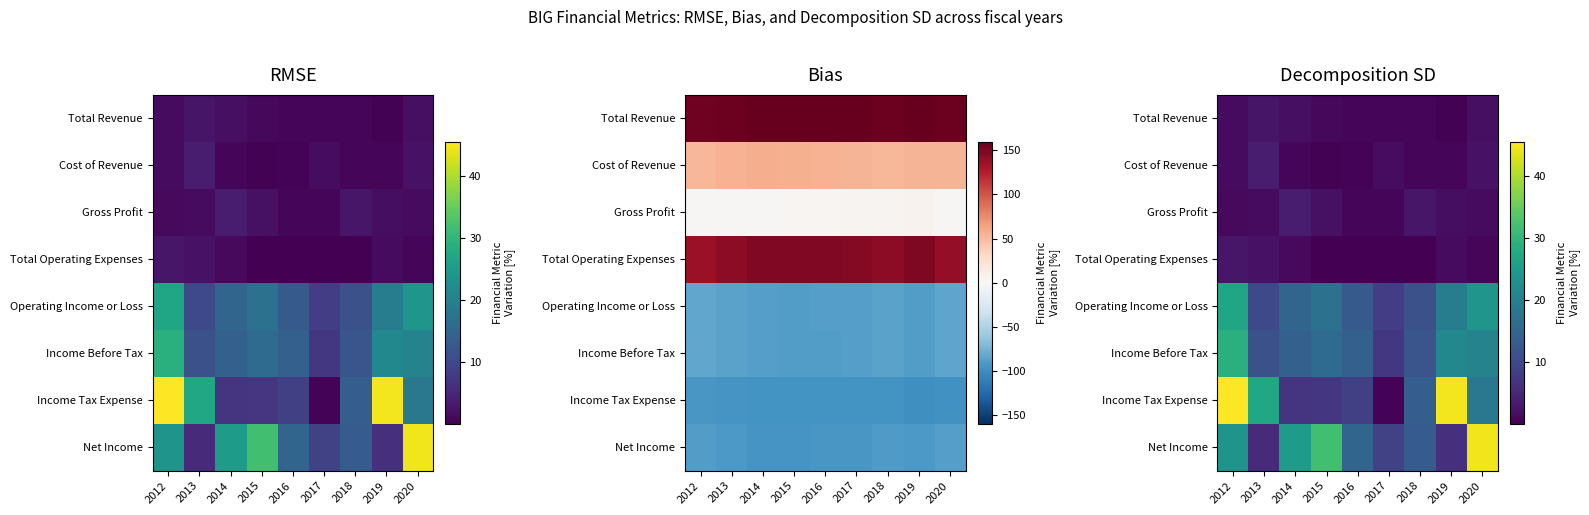

At which category does the chart reach its minimum across all series?

2016